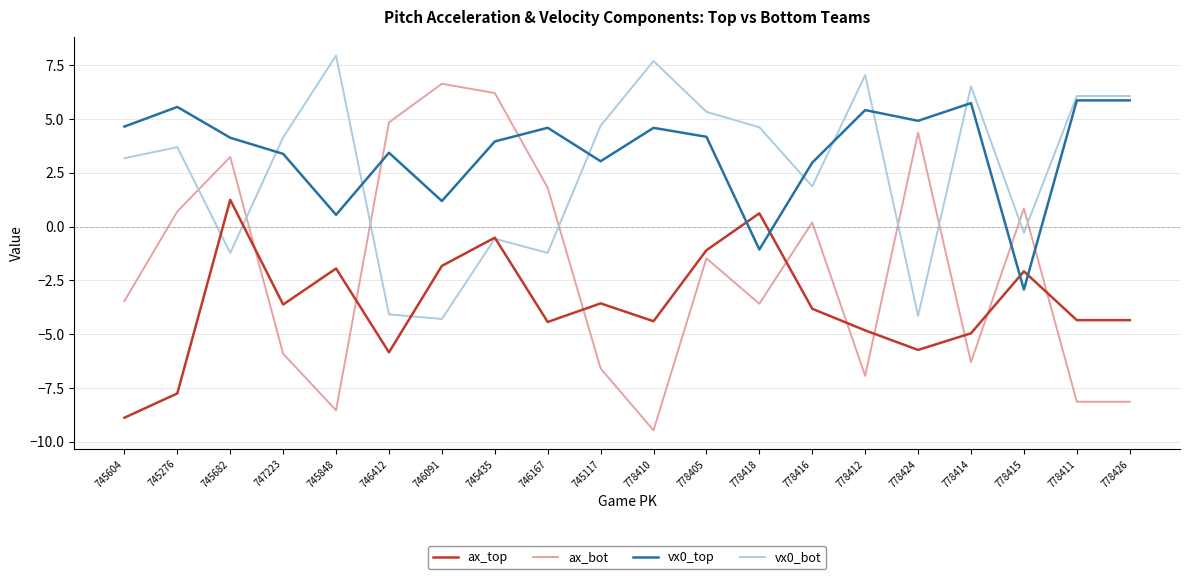

Between which two adjacent categories do vx0_top and ax_top first intersect?

778405 and 778418